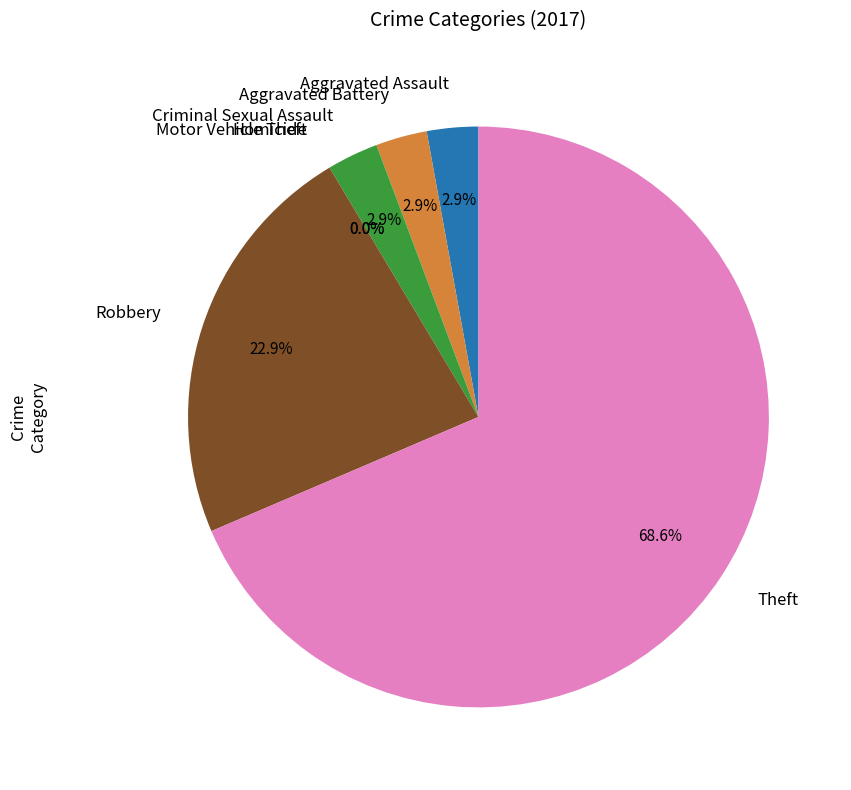

Which category has the biggest portion of the pie?

Theft